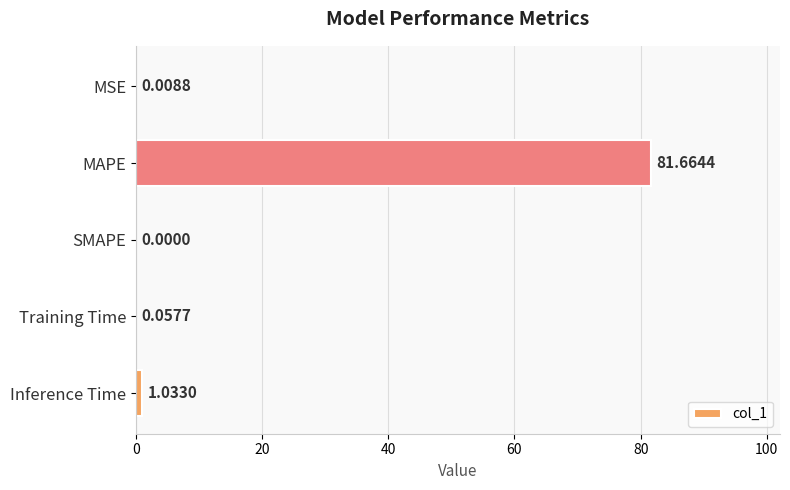

Between Training Time and MAPE, which is larger?

MAPE